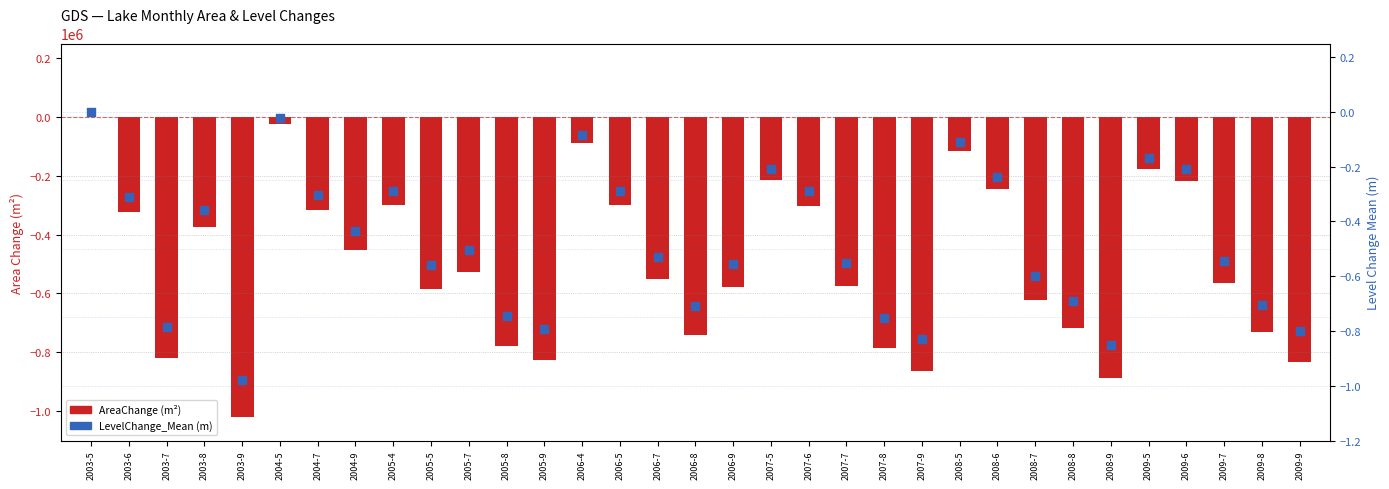

At how many categories does at least one series exceed -7470?

33